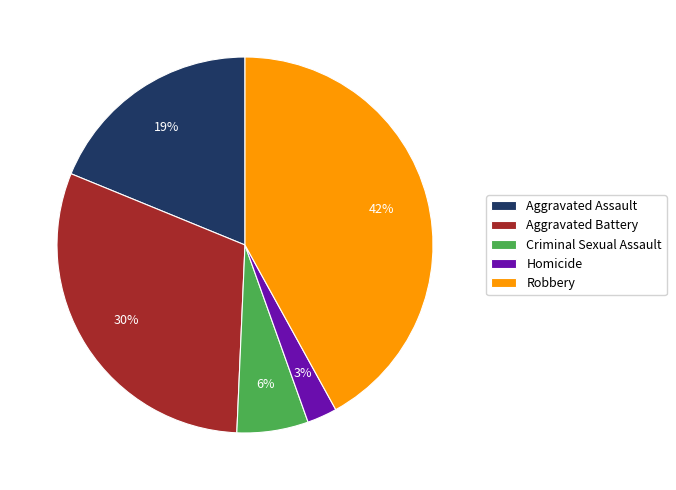

Between Robbery and Aggravated Battery, which is larger?

Robbery